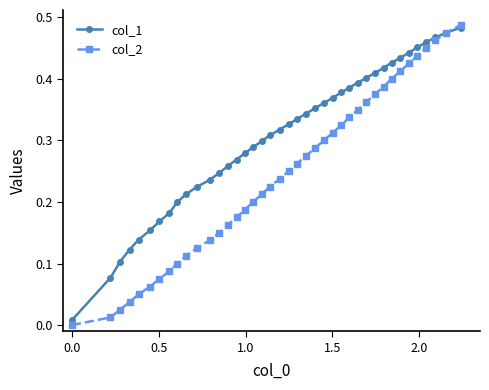

Which series has the largest range (max minus min)?

col_2